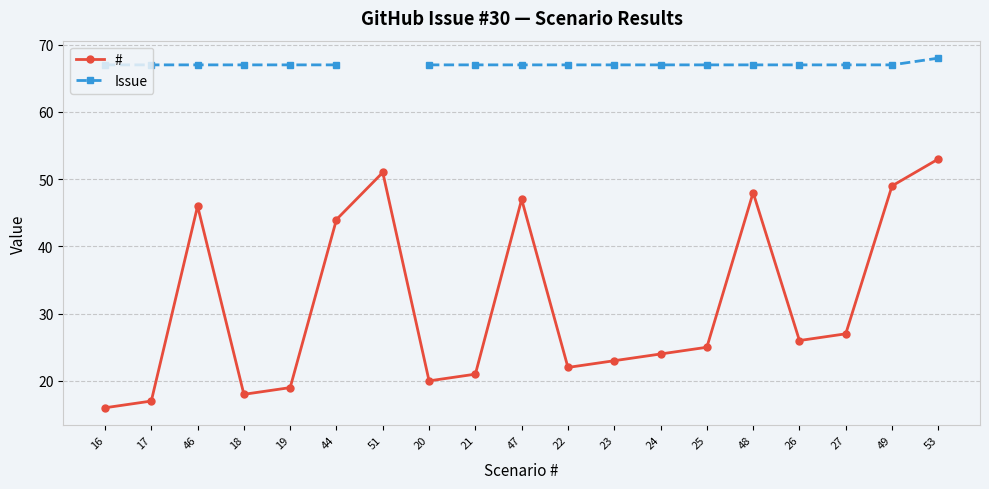

Between 26 and 27, which series saw the biggest shift?

#